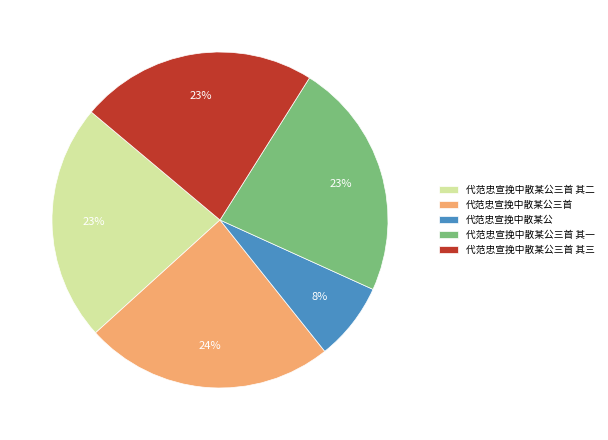

What percentage is the 代范忠宣挽中散某公三首 其三 slice, to the nearest percent?

23%